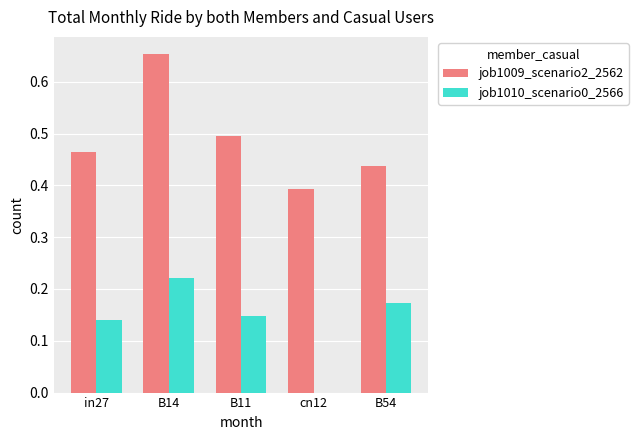

True or false: job1009_scenario2_2562 has a value of 0.6 at cn12.

False